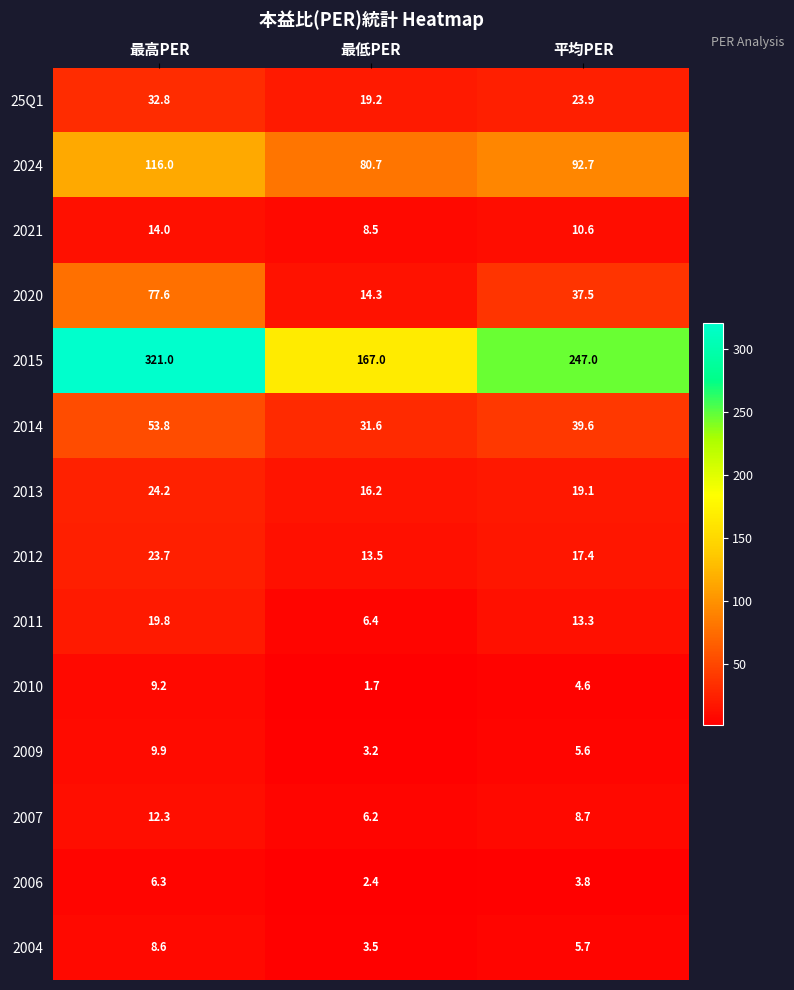

How many categories are shown in the chart?

3